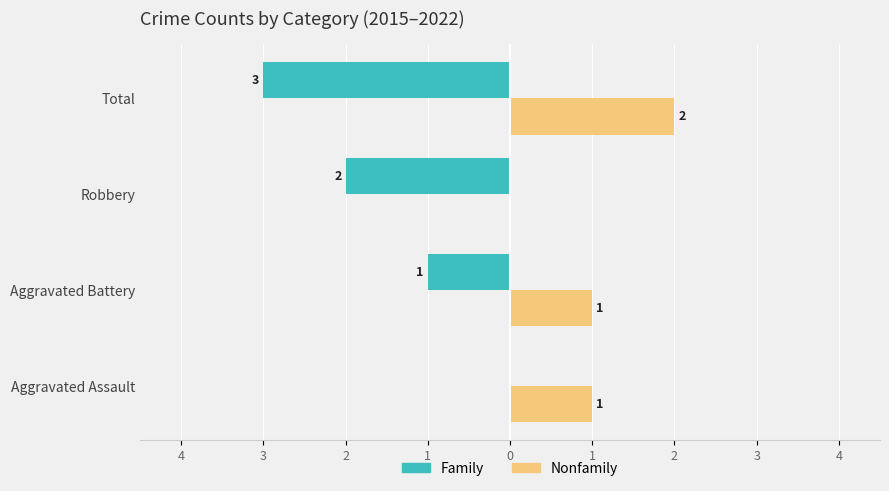

What are all the series names shown in the legend?

Family, Nonfamily